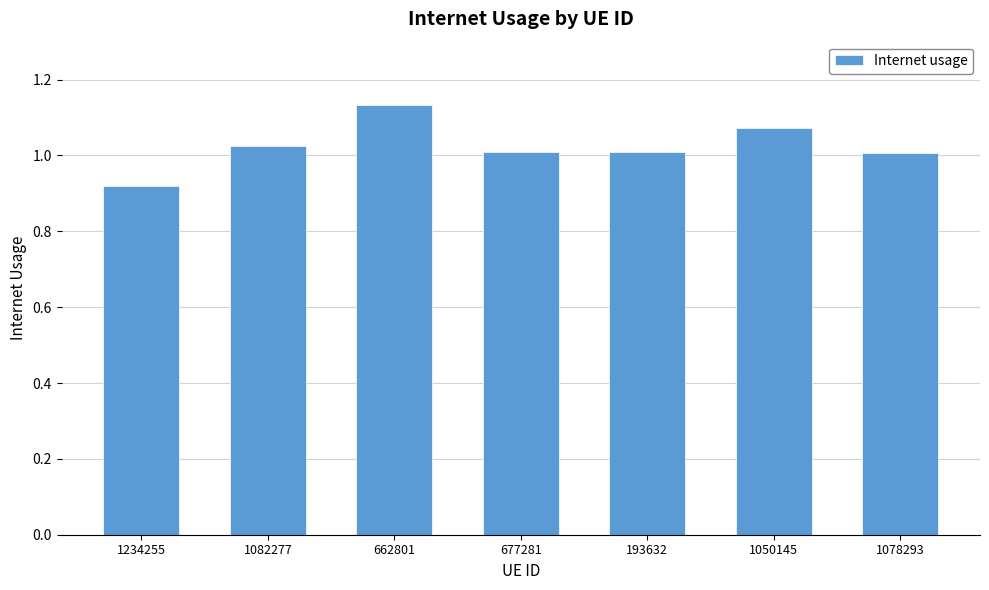

What is the sum of the values at 677281 and 1078293?

2.0